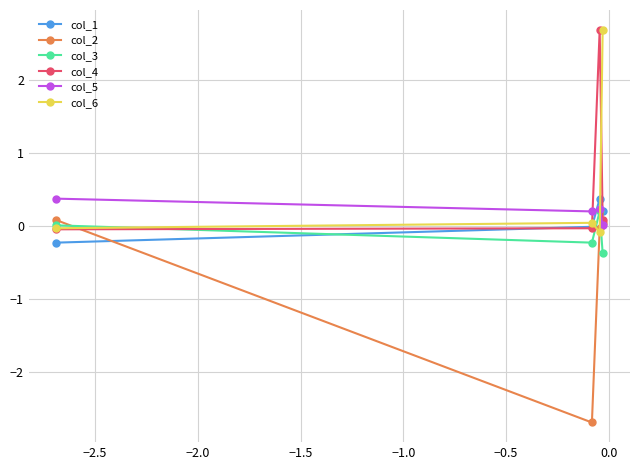

How many distinct data groups are displayed?

6